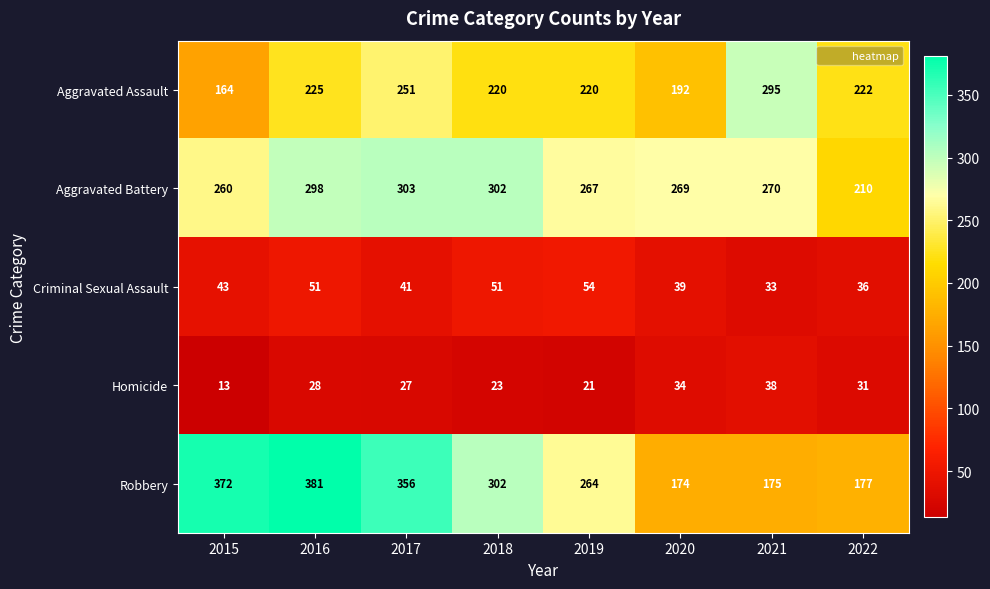

What is the highest value of the Aggravated Battery series?

303